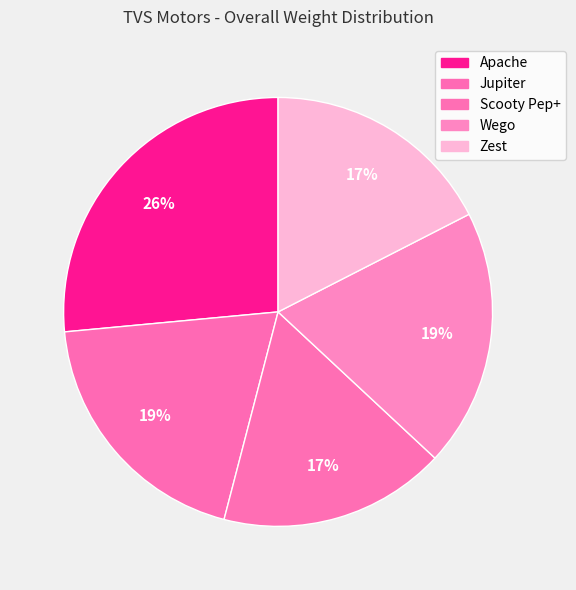

To the nearest percent, what percentage of the pie is Wego?

19%